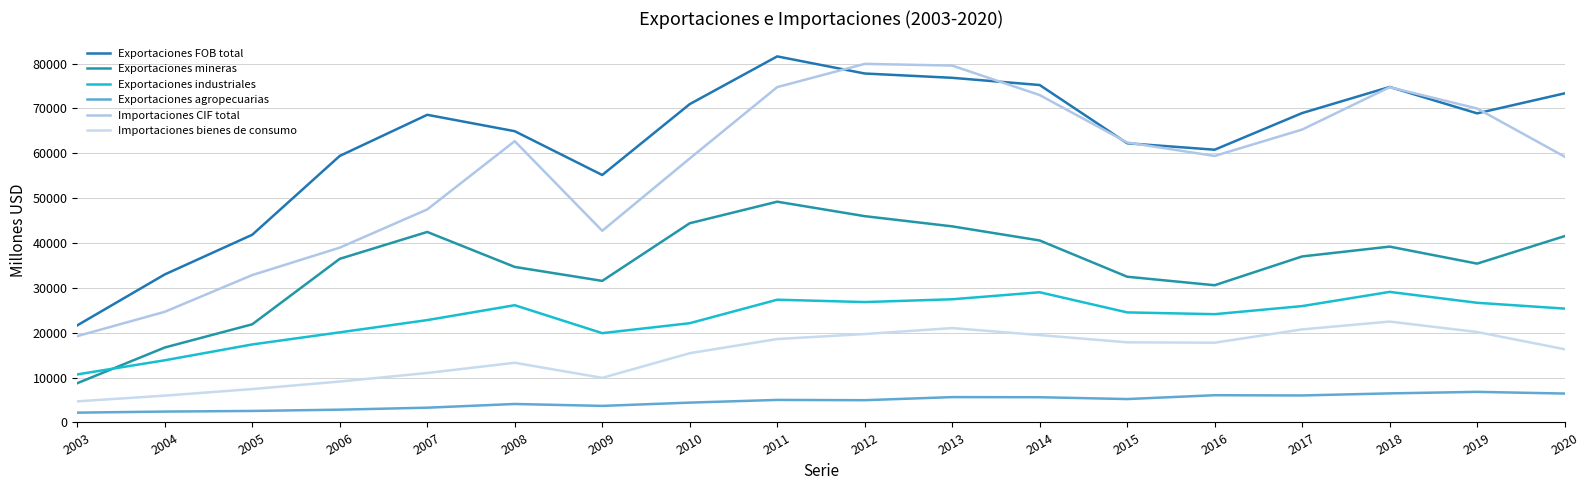

What is the sum of the Importaciones CIF total values at 2015 and 2017?

127682